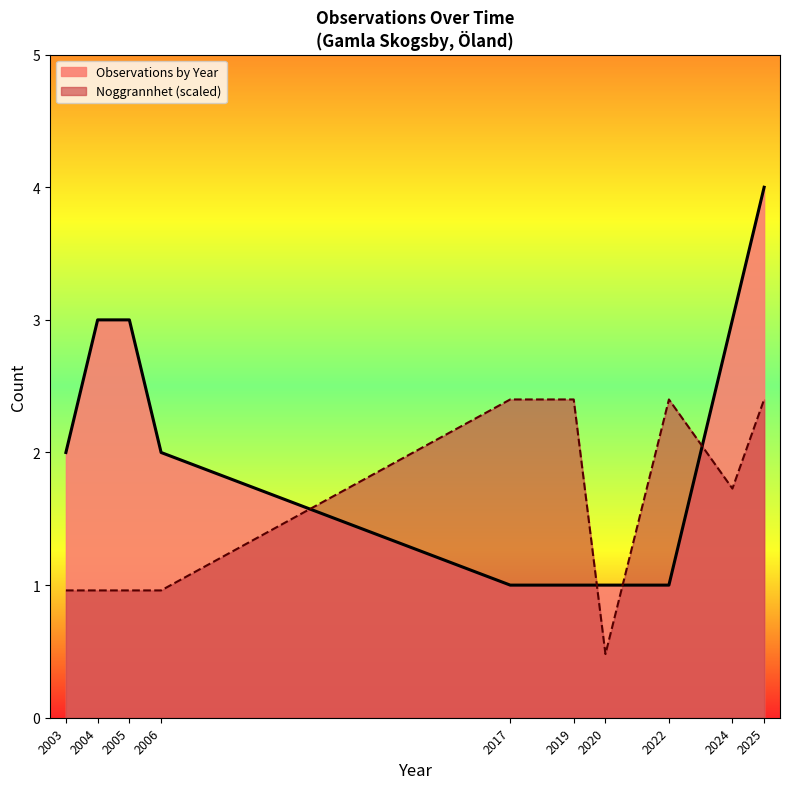

How many points are higher than both their immediate neighbors (excluding endpoints)?

1